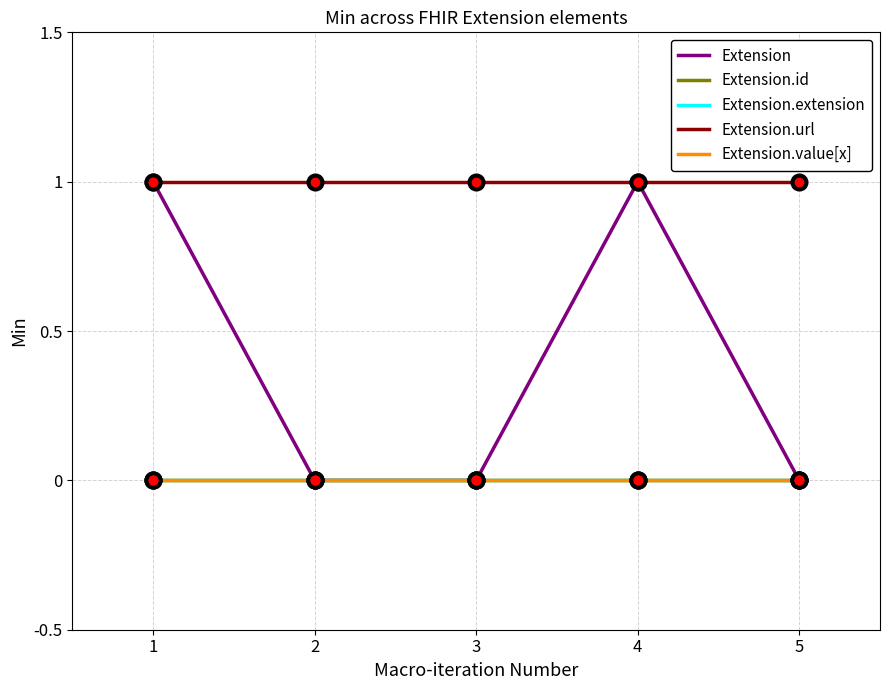

True or false: Extension.id has more than 0 points higher than both neighbors.

False